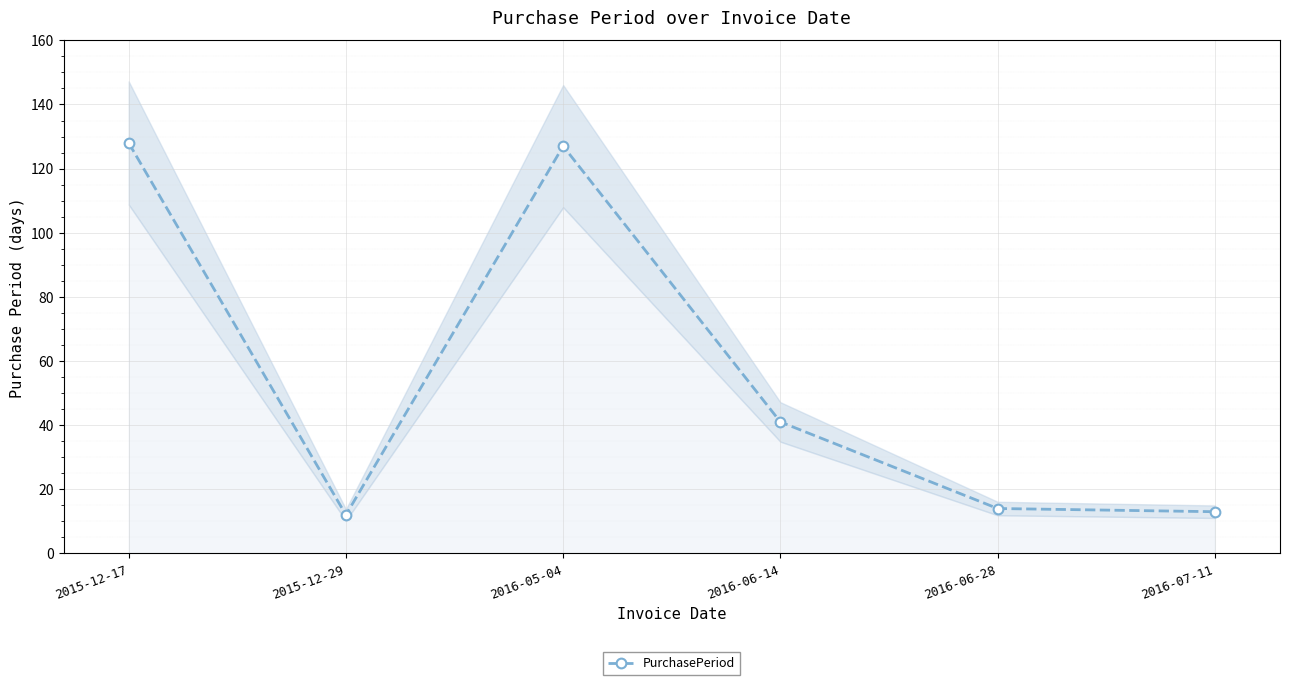

Between 2016-06-28 and 2016-05-04, which is larger?

2016-05-04